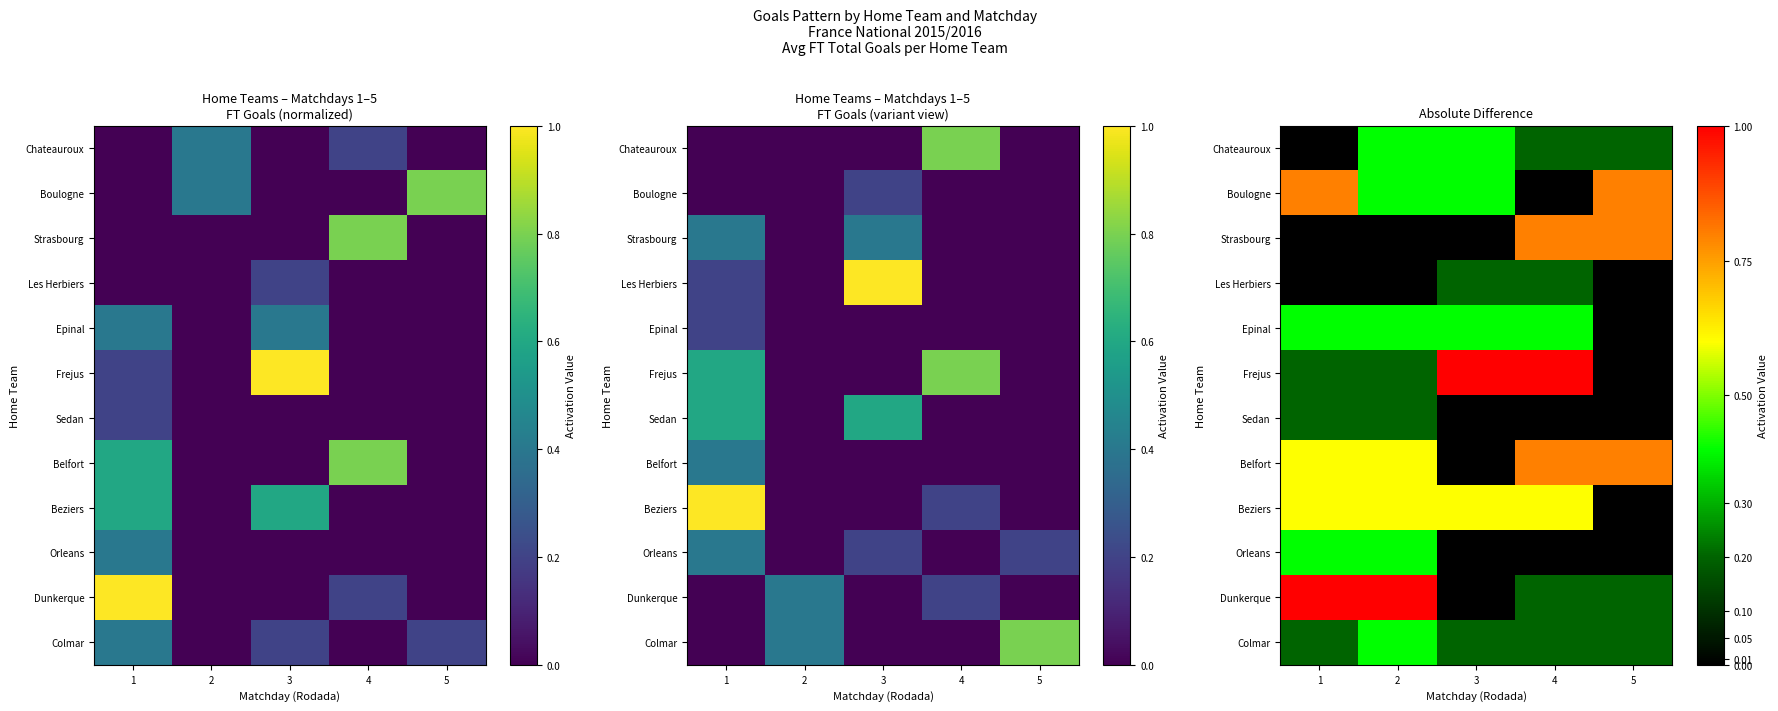

How many Frejus values are between 0 and 1?

5